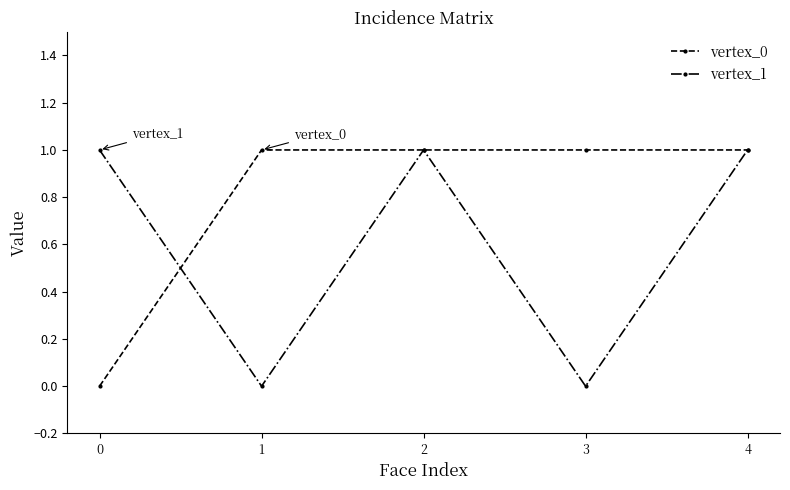

What is the difference between the maximum and second lowest values in the vertex_1 series?

1